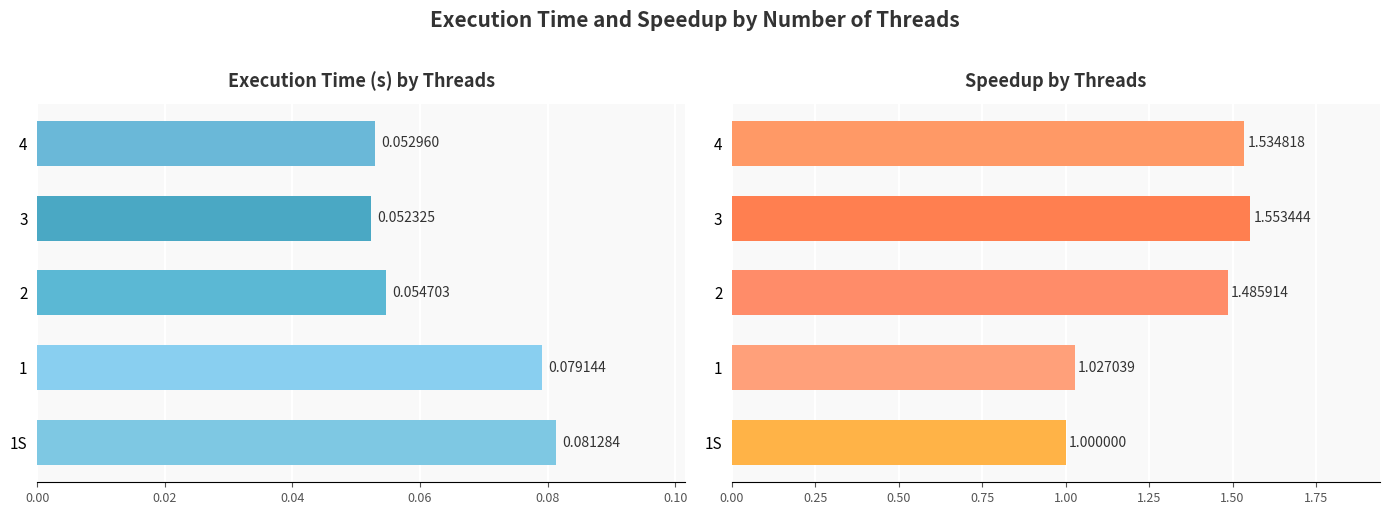

How many distinct data groups are displayed?

2